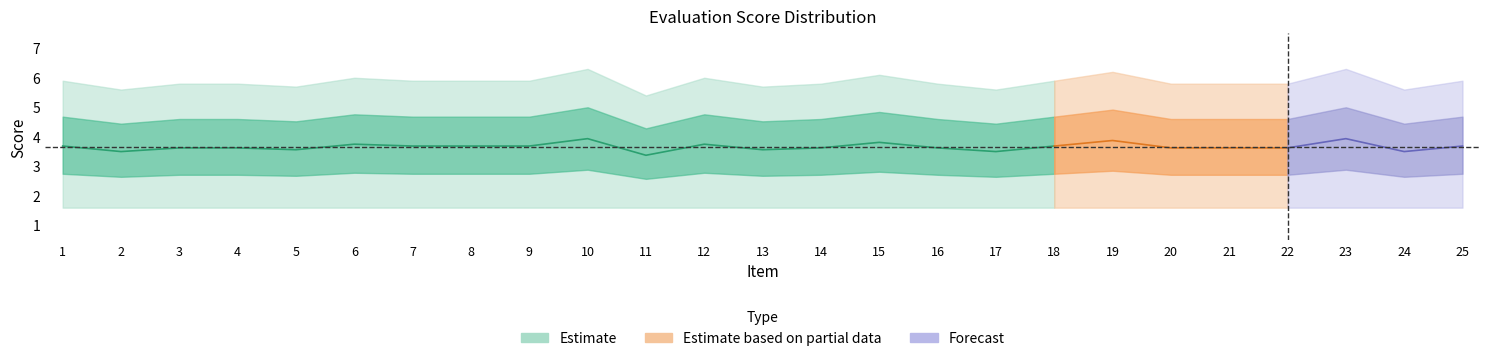

How many series are shown in this chart?

3